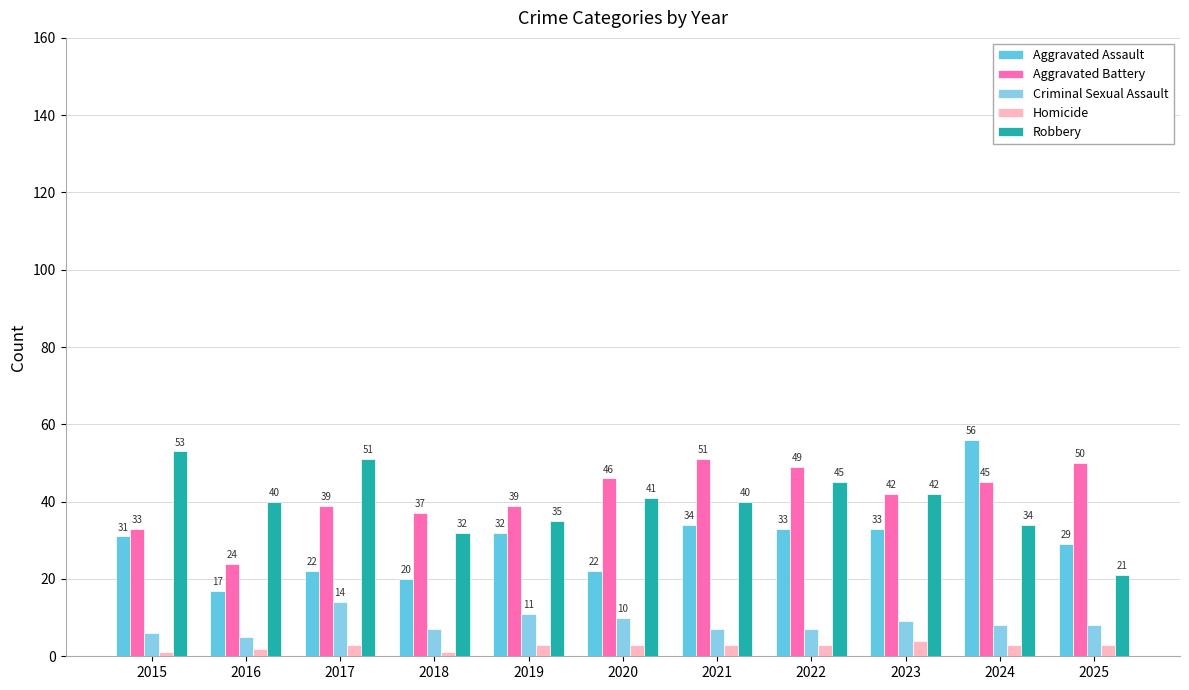

Reading left to right, list all the values displayed in this chart.

Aggravated Assault: 2015=31	2016=17	2017=22	2018=20	2019=32	2020=22	2021=34	2022=33	2023=33	2024=56	2025=29
Aggravated Battery: 2015=33	2016=24	2017=39	2018=37	2019=39	2020=46	2021=51	2022=49	2023=42	2024=45	2025=50
Criminal Sexual Assault: 2015=6	2016=5	2017=14	2018=7	2019=11	2020=10	2021=7	2022=7	2023=9	2024=8	2025=8
Homicide: 2015=1	2016=2	2017=3	2018=1	2019=3	2020=3	2021=3	2022=3	2023=4	2024=3	2025=3
Robbery: 2015=53	2016=40	2017=51	2018=32	2019=35	2020=41	2021=40	2022=45	2023=42	2024=34	2025=21